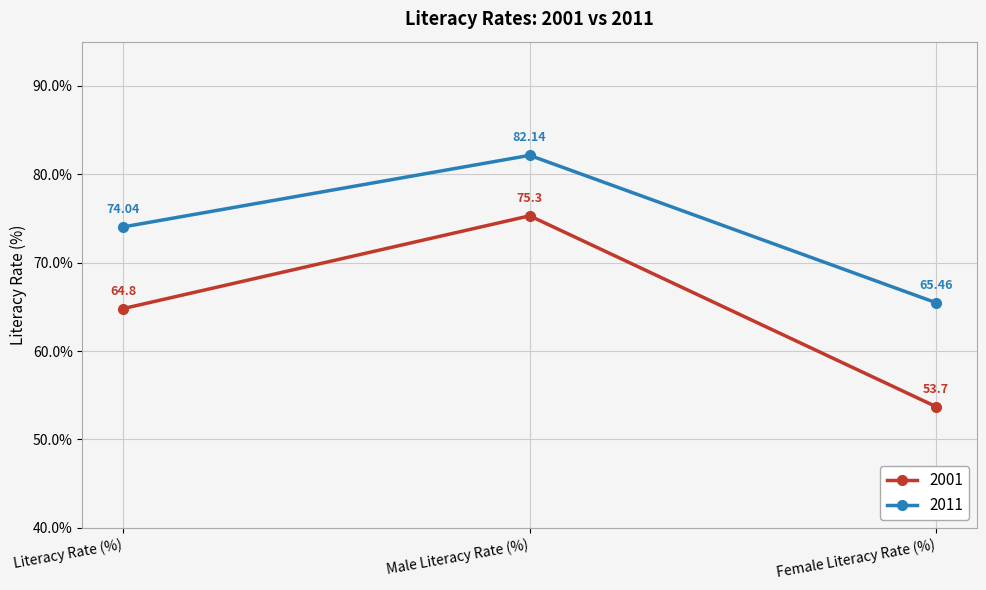

How many lines are shown in the chart?

2